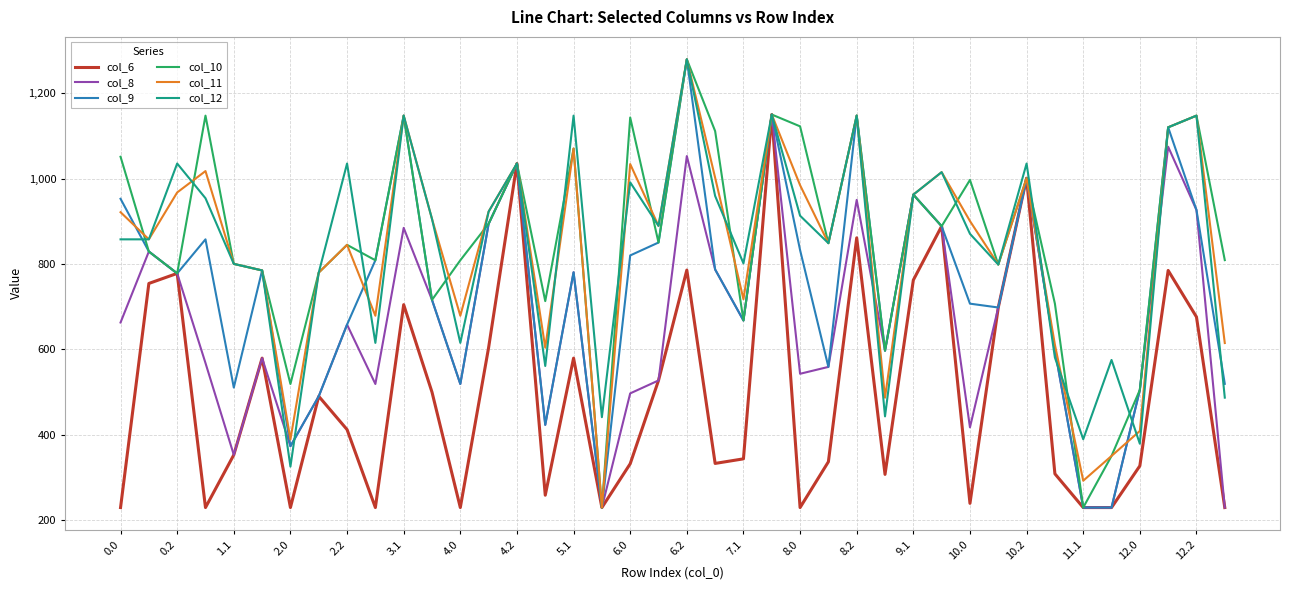

What is the greatest value displayed?

1280.0